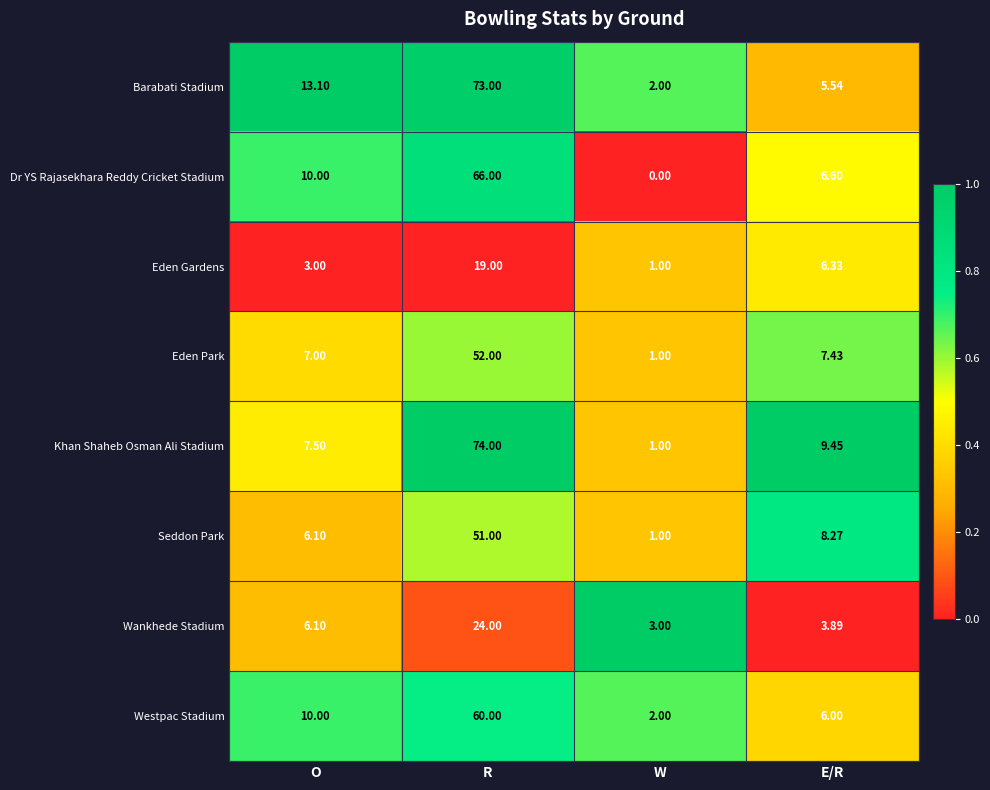

At how many categories does at least one series exceed 0?

4